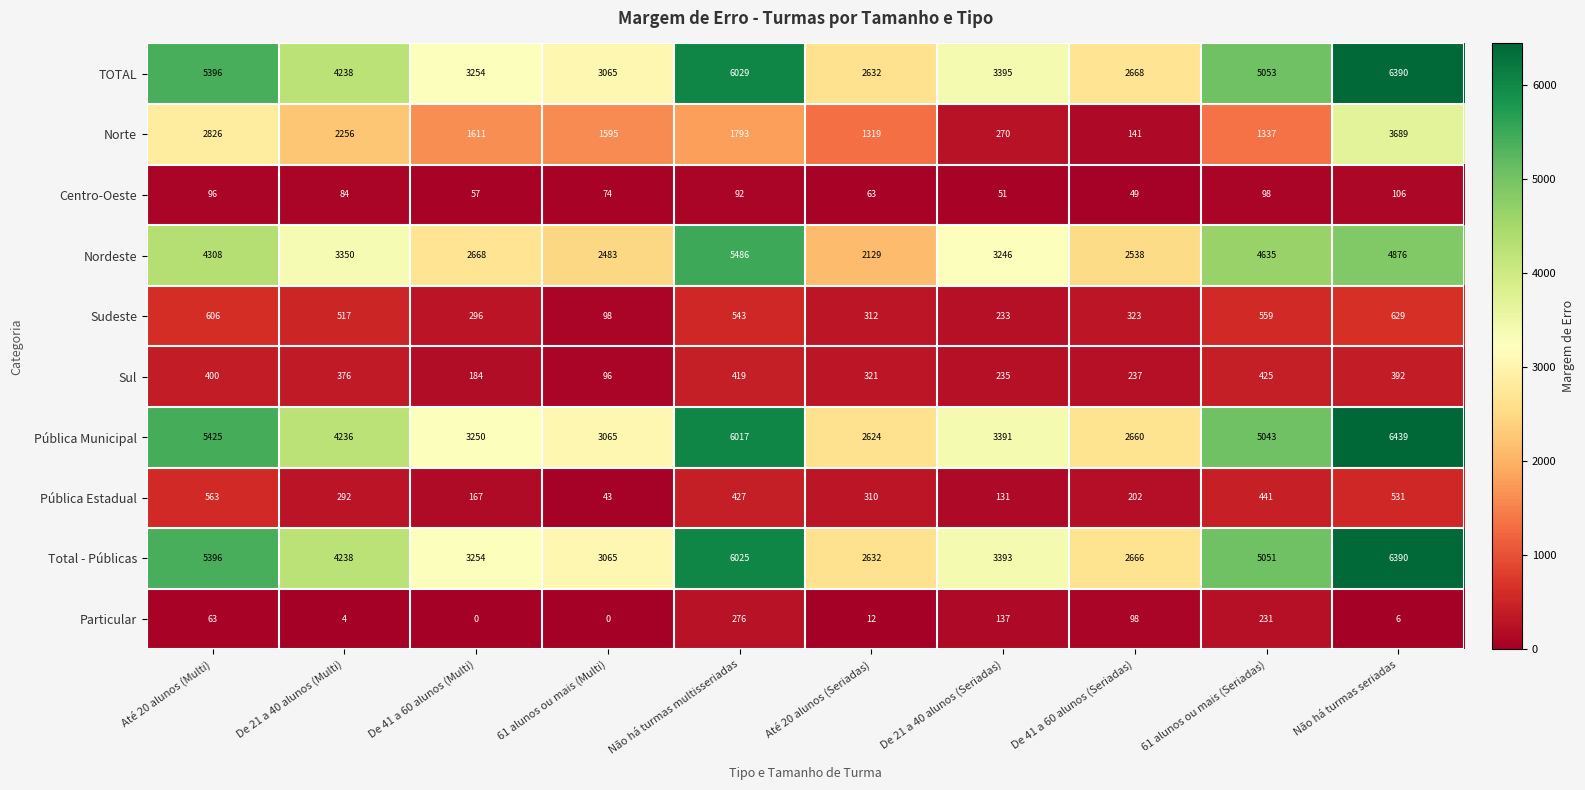

What is the difference between the second highest and minimum values in the TOTAL series?

3397